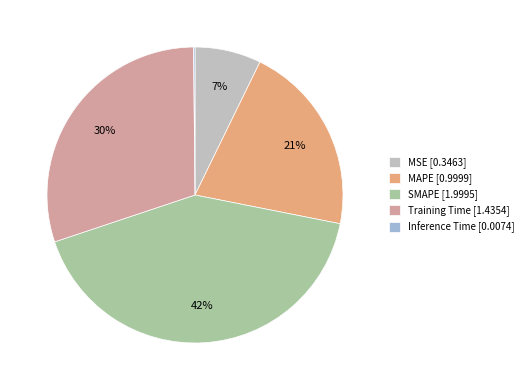

True or false: Training Time accounts for 22% of the total.

False